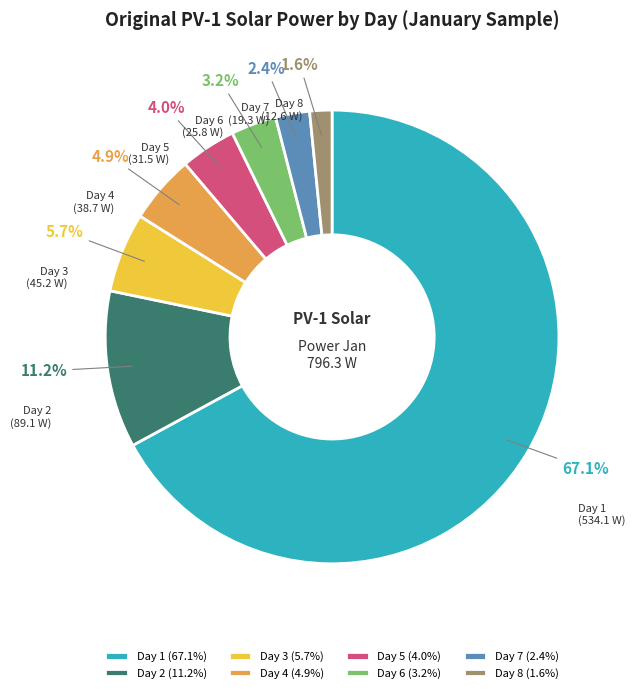

Which slice represents more than half of the pie?

Day 1